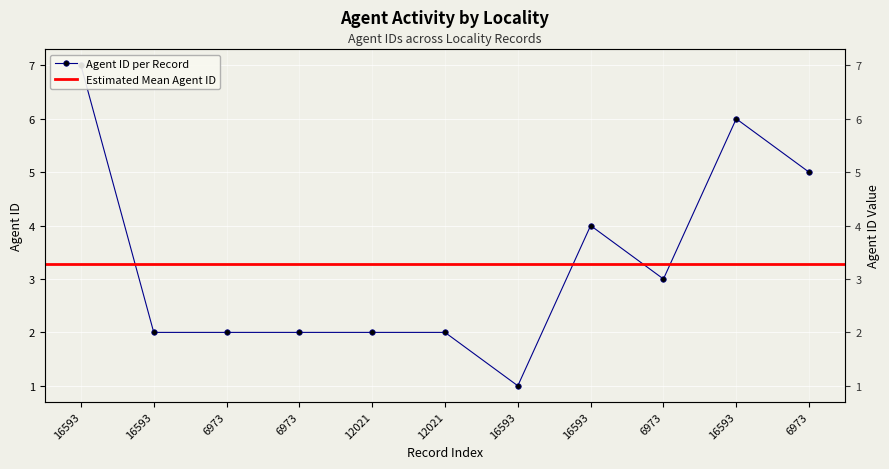

How many values exceed 2?

5